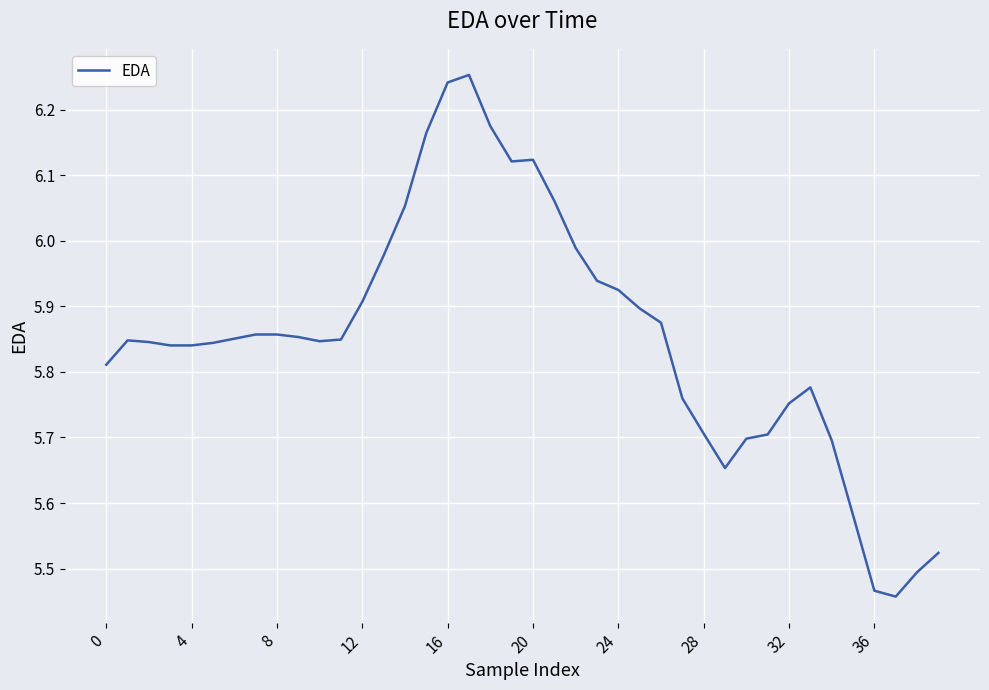

What is the difference between the maximum and minimum values?

0.8